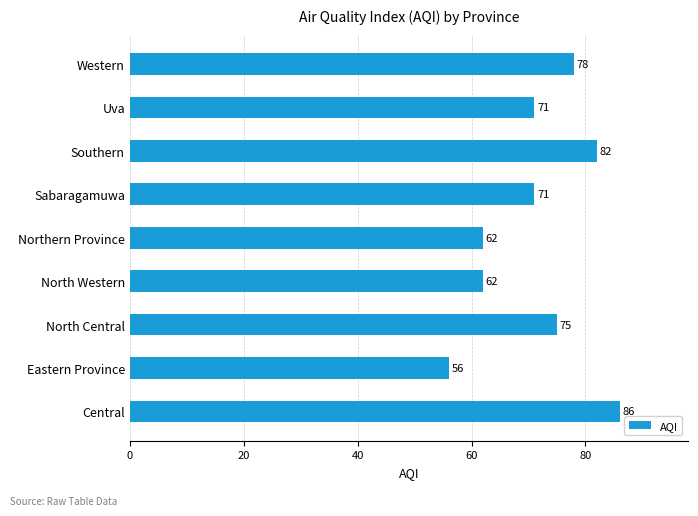

What value does the data have at Southern, to the nearest 10?

80